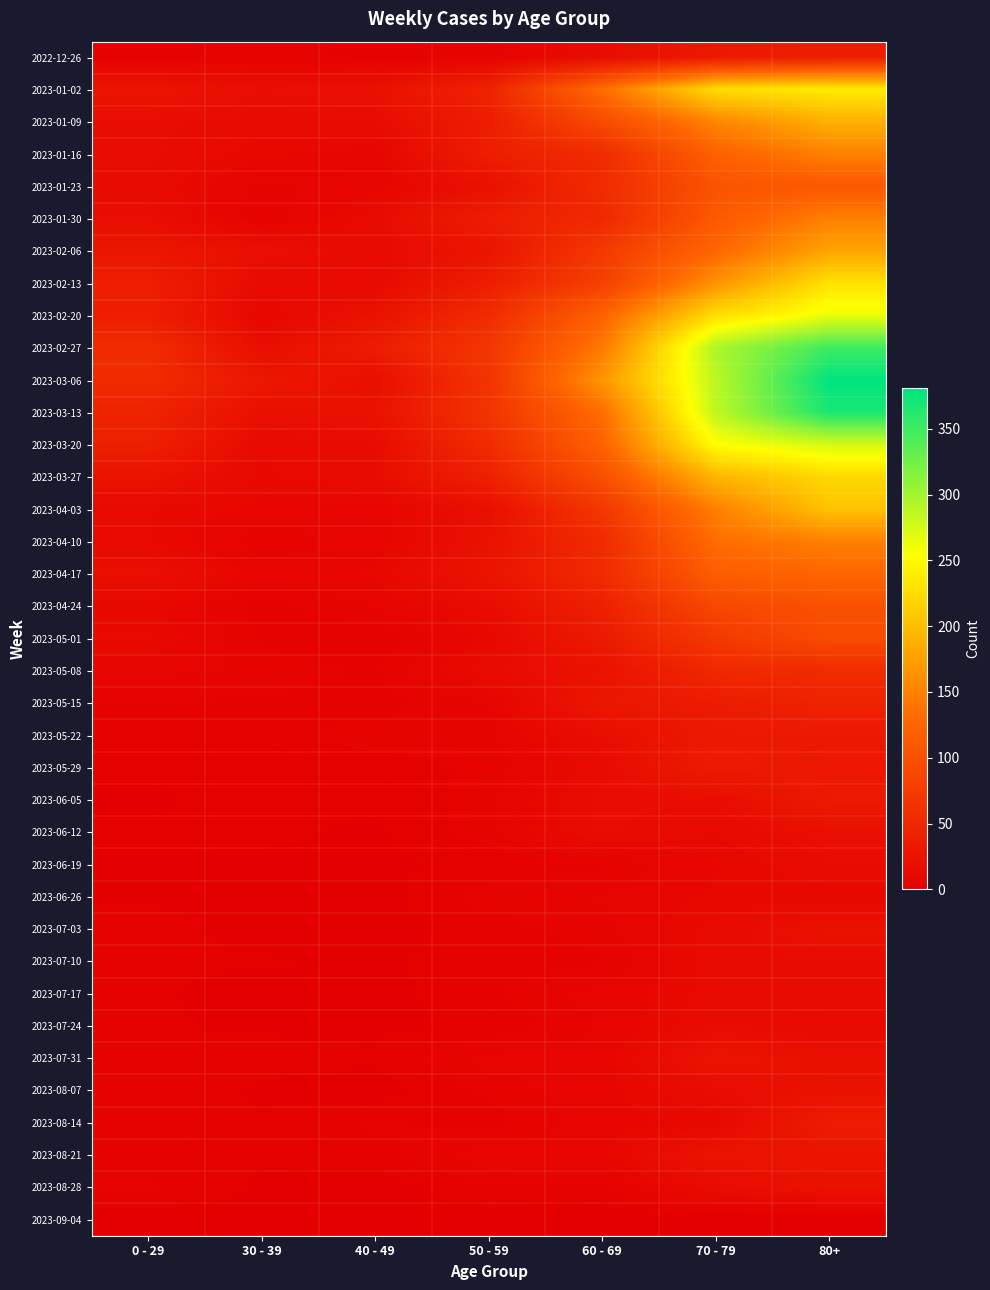

Reading left to right, extract all data points from this chart.

2022-12-26: 0 - 29=4	30 - 39=5	40 - 49=4	50 - 59=5	60 - 69=16	70 - 79=32	80+=38
2023-01-02: 0 - 29=26	30 - 39=18	40 - 49=21	50 - 59=44	60 - 69=134	70 - 79=226	80+=238
2023-01-09: 0 - 29=17	30 - 39=15	40 - 49=16	50 - 59=37	60 - 69=94	70 - 79=153	80+=189
2023-01-16: 0 - 29=17	30 - 39=11	40 - 49=8	50 - 59=38	60 - 69=54	70 - 79=121	80+=150
2023-01-23: 0 - 29=15	30 - 39=6	40 - 49=8	50 - 59=21	60 - 69=55	70 - 79=104	80+=111
2023-01-30: 0 - 29=18	30 - 39=4	40 - 49=15	50 - 59=37	60 - 69=51	70 - 79=112	80+=149
2023-02-06: 0 - 29=28	30 - 39=20	40 - 49=14	50 - 59=26	60 - 69=72	70 - 79=127	80+=179
2023-02-13: 0 - 29=39	30 - 39=14	40 - 49=13	50 - 59=38	60 - 69=80	70 - 79=165	80+=230
2023-02-20: 0 - 29=38	30 - 39=10	40 - 49=23	50 - 59=55	60 - 69=123	70 - 79=227	80+=263
2023-02-27: 0 - 29=55	30 - 39=18	40 - 49=36	50 - 59=68	60 - 69=143	70 - 79=295	80+=350
2023-03-06: 0 - 29=54	30 - 39=30	40 - 49=19	50 - 59=65	60 - 69=167	70 - 79=287	80+=381
2023-03-13: 0 - 29=44	30 - 39=20	40 - 49=23	50 - 59=65	60 - 69=133	70 - 79=286	80+=368
2023-03-20: 0 - 29=40	30 - 39=13	40 - 49=16	50 - 59=55	60 - 69=122	70 - 79=253	80+=275
2023-03-27: 0 - 29=24	30 - 39=12	40 - 49=16	50 - 59=41	60 - 69=99	70 - 79=193	80+=223
2023-04-03: 0 - 29=13	30 - 39=9	40 - 49=8	50 - 59=20	60 - 69=69	70 - 79=149	80+=204
2023-04-10: 0 - 29=13	30 - 39=5	40 - 49=8	50 - 59=23	60 - 69=54	70 - 79=133	80+=149
2023-04-17: 0 - 29=20	30 - 39=8	40 - 49=11	50 - 59=25	60 - 69=54	70 - 79=117	80+=126
2023-04-24: 0 - 29=11	30 - 39=3	40 - 49=7	50 - 59=16	60 - 69=41	70 - 79=90	80+=101
2023-05-01: 0 - 29=13	30 - 39=4	40 - 49=2	50 - 59=11	60 - 69=33	70 - 79=71	80+=95
2023-05-08: 0 - 29=8	30 - 39=6	40 - 49=4	50 - 59=15	60 - 69=23	70 - 79=51	80+=54
2023-05-15: 0 - 29=4	30 - 39=4	40 - 49=3	50 - 59=7	60 - 69=29	70 - 79=35	80+=44
2023-05-22: 0 - 29=3	30 - 39=3	40 - 49=6	50 - 59=6	60 - 69=18	70 - 79=32	80+=32
2023-05-29: 0 - 29=2	30 - 39=2	40 - 49=3	50 - 59=5	60 - 69=15	70 - 79=35	80+=29
2023-06-05: 0 - 29=1	30 - 39=3	40 - 49=2	50 - 59=6	60 - 69=17	70 - 79=17	80+=33
2023-06-12: 0 - 29=2	30 - 39=2	40 - 49=1	50 - 59=6	60 - 69=17	70 - 79=13	80+=20
2023-06-19: 0 - 29=1	30 - 39=1	40 - 49=1	50 - 59=2	60 - 69=4	70 - 79=10	80+=16
2023-06-26: 0 - 29=1	30 - 39=1	40 - 49=0	50 - 59=6	60 - 69=7	70 - 79=11	80+=11
2023-07-03: 0 - 29=3	30 - 39=0	40 - 49=0	50 - 59=3	60 - 69=6	70 - 79=14	80+=22
2023-07-10: 0 - 29=2	30 - 39=2	40 - 49=1	50 - 59=3	60 - 69=4	70 - 79=15	80+=16
2023-07-17: 0 - 29=2	30 - 39=0	40 - 49=0	50 - 59=4	60 - 69=8	70 - 79=14	80+=15
2023-07-24: 0 - 29=2	30 - 39=1	40 - 49=1	50 - 59=2	60 - 69=7	70 - 79=16	80+=13
2023-07-31: 0 - 29=2	30 - 39=3	40 - 49=2	50 - 59=8	60 - 69=8	70 - 79=26	80+=20
2023-08-07: 0 - 29=4	30 - 39=1	40 - 49=0	50 - 59=5	60 - 69=9	70 - 79=17	80+=23
2023-08-14: 0 - 29=4	30 - 39=2	40 - 49=5	50 - 59=3	60 - 69=9	70 - 79=11	80+=36
2023-08-21: 0 - 29=3	30 - 39=2	40 - 49=3	50 - 59=9	60 - 69=9	70 - 79=26	80+=25
2023-08-28: 0 - 29=5	30 - 39=1	40 - 49=0	50 - 59=4	60 - 69=3	70 - 79=16	80+=22
2023-09-04: 0 - 29=0	30 - 39=0	40 - 49=0	50 - 59=0	60 - 69=0	70 - 79=0	80+=0